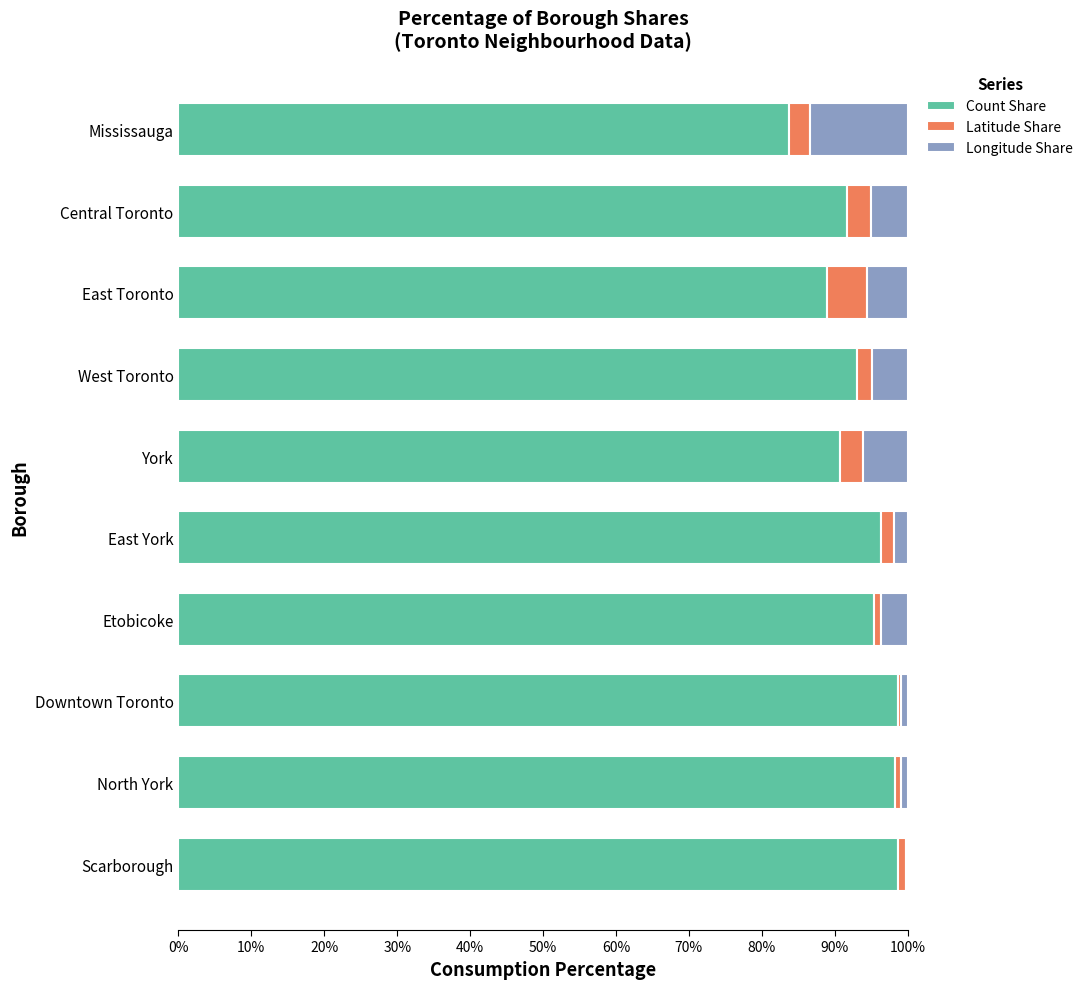

Is it true that Count Share equals 62.1 at Etobicoke?

False